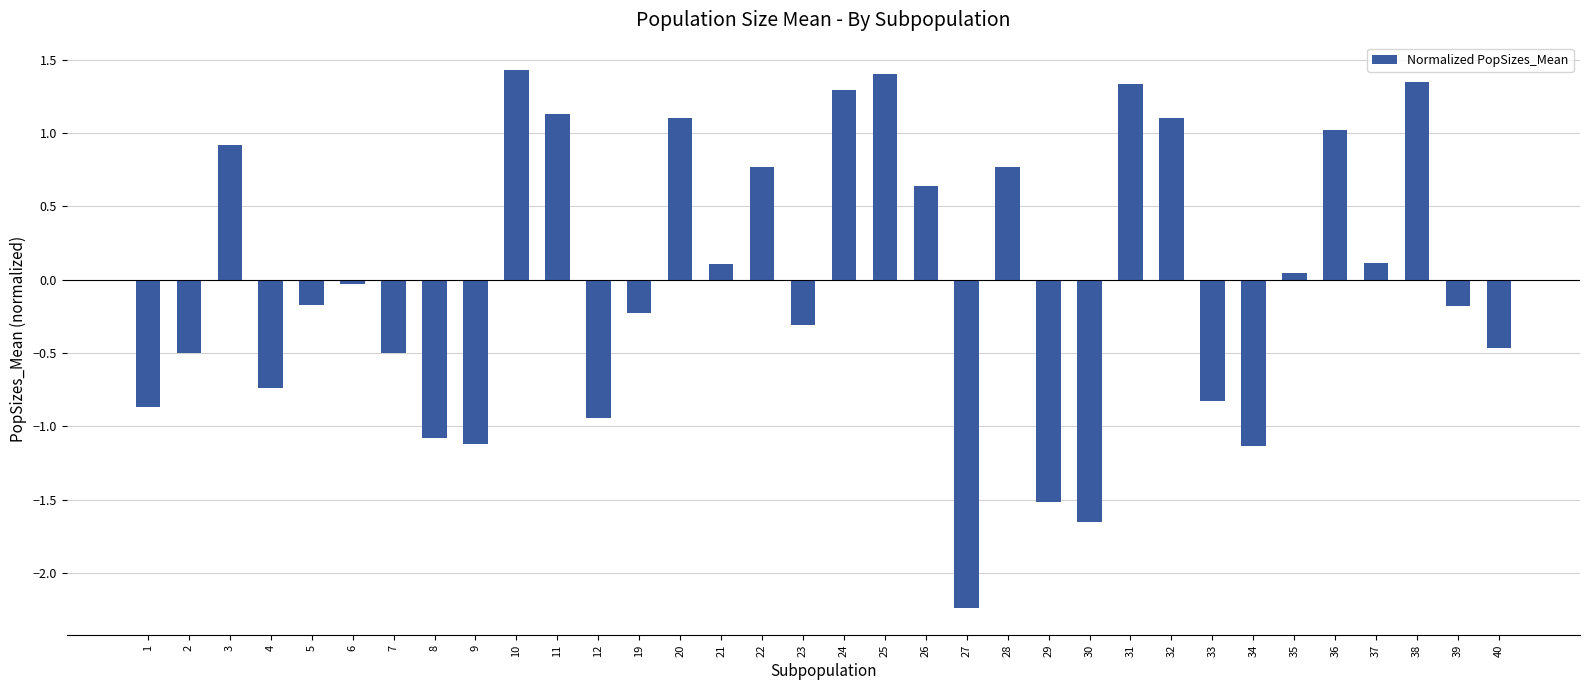

Which label corresponds to the smallest value in the chart?

27